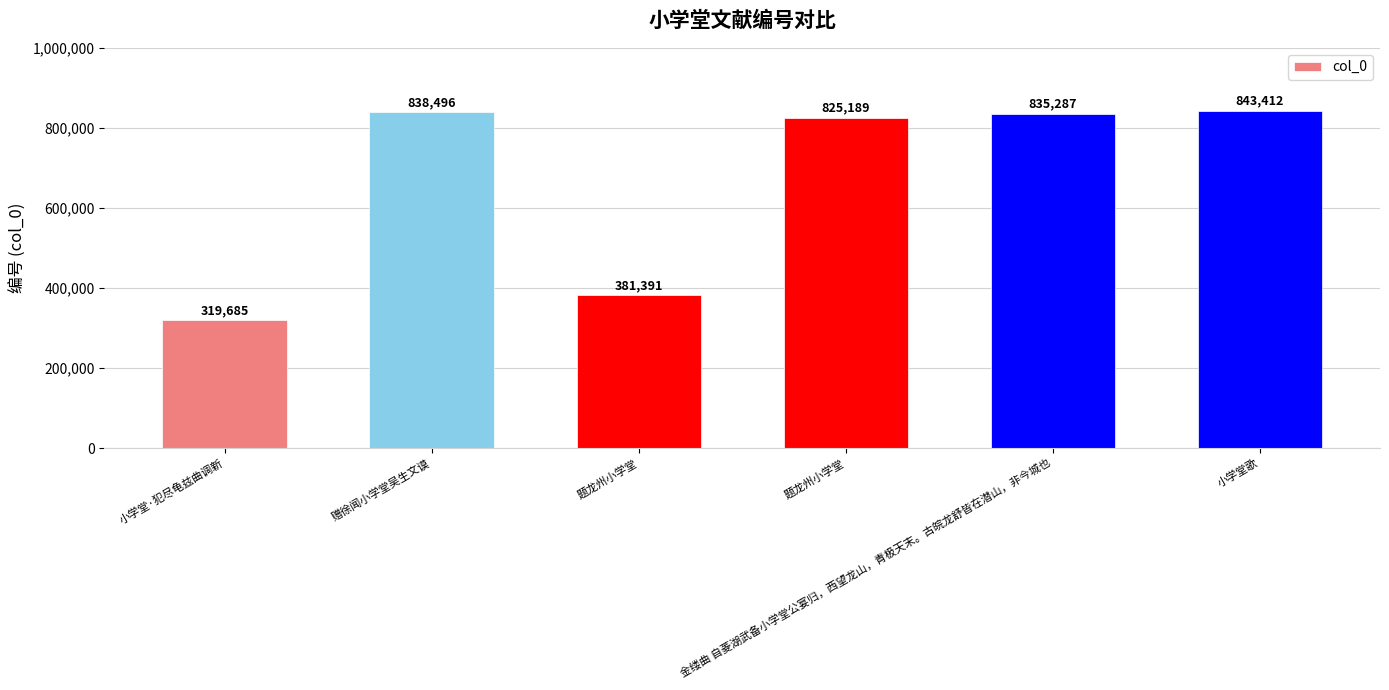

What is the sum of all values?

4043460